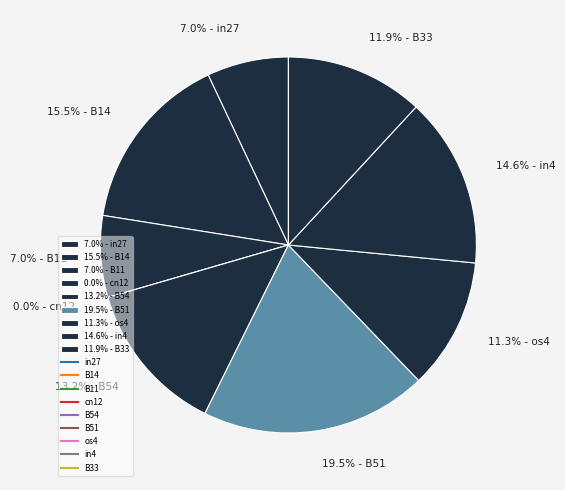

Do in27 and in4 together represent more than half of the pie?

No